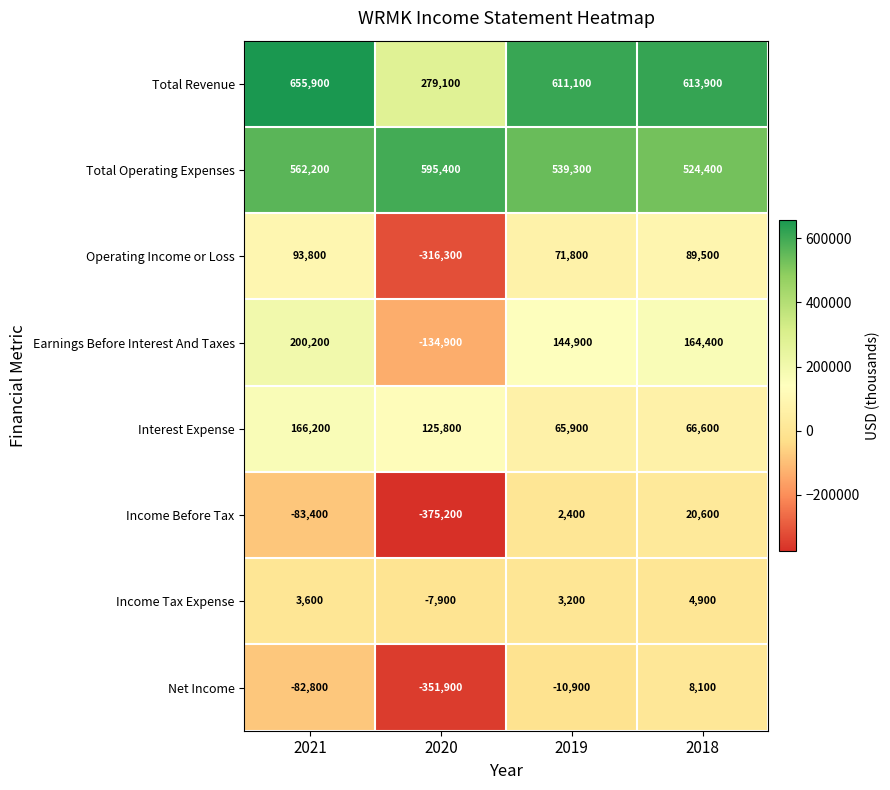

What is the sum of the Total Operating Expenses values at 2021 and 2019?

1101500